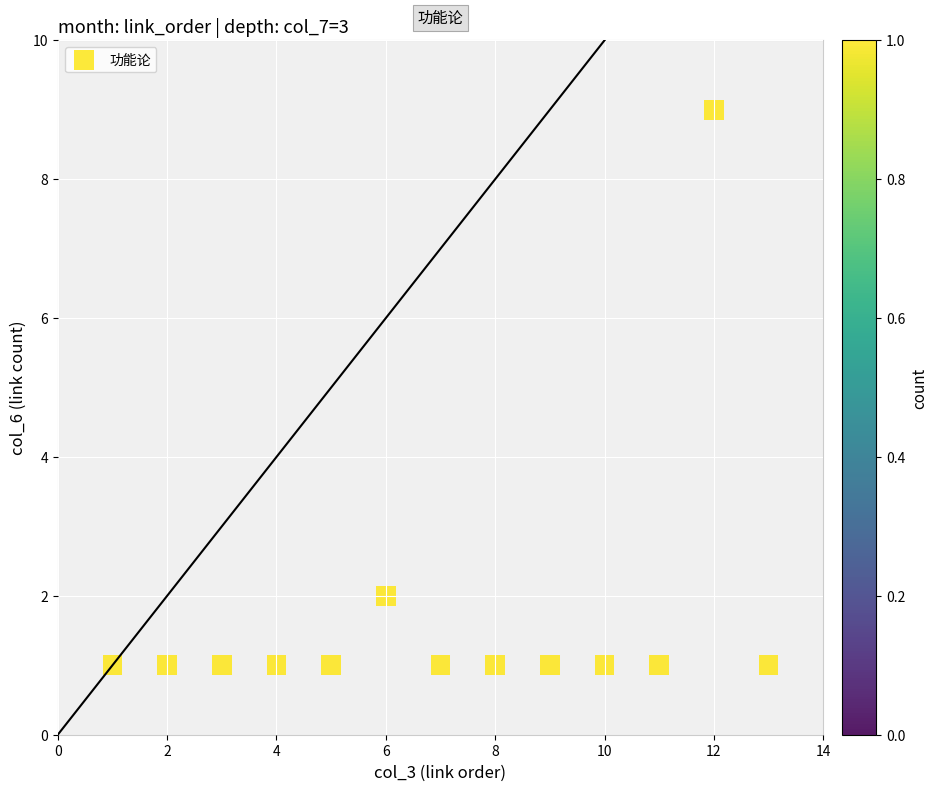

What is the range of X values (max minus min)?

12